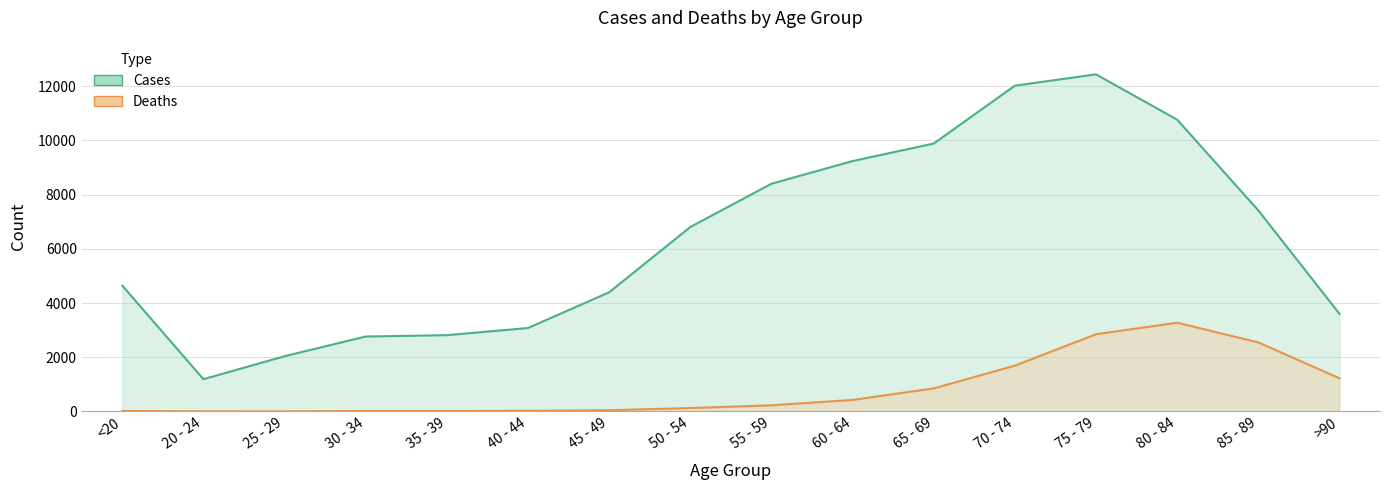

Where does the Cases series first go above 6803?

55 - 59